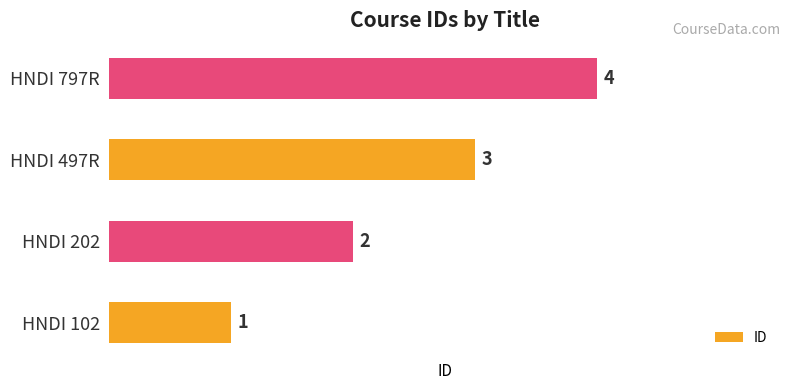

How many data points does each series have?

4